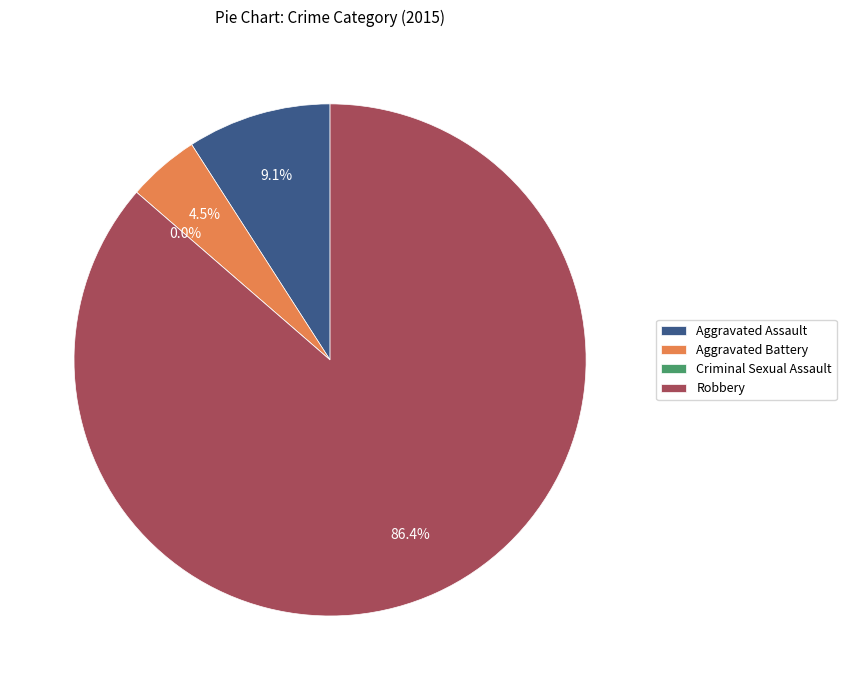

The Criminal Sexual Assault slice represents 0% of the pie. True or false?

True